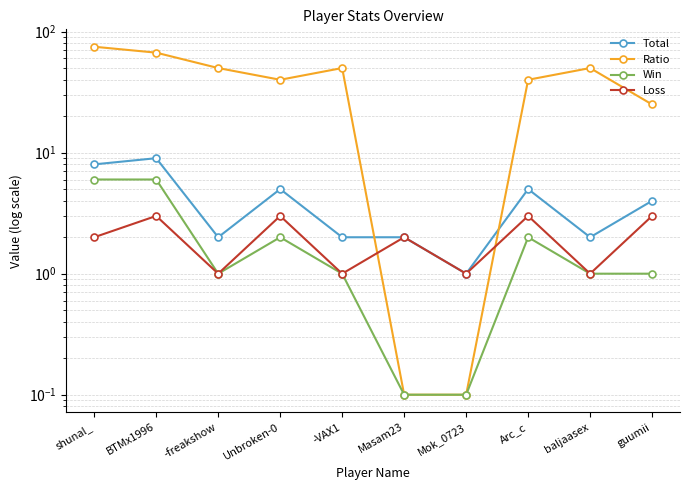

Which series has the largest total across all categories?

Ratio